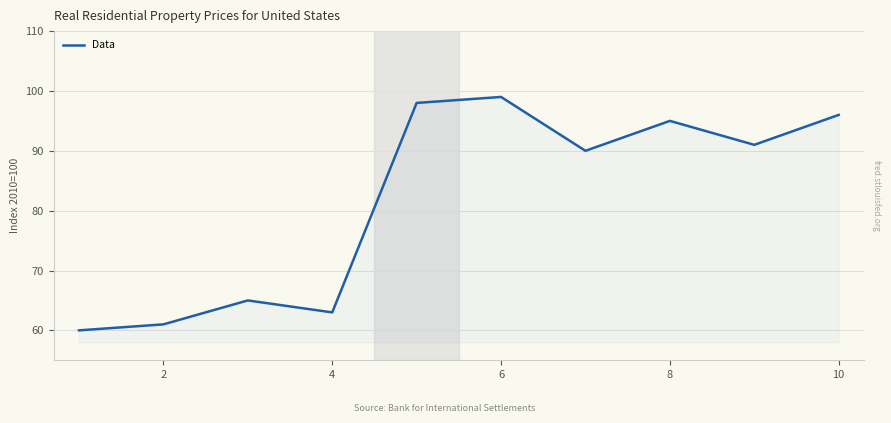

What is the difference between the maximum and minimum values?

39